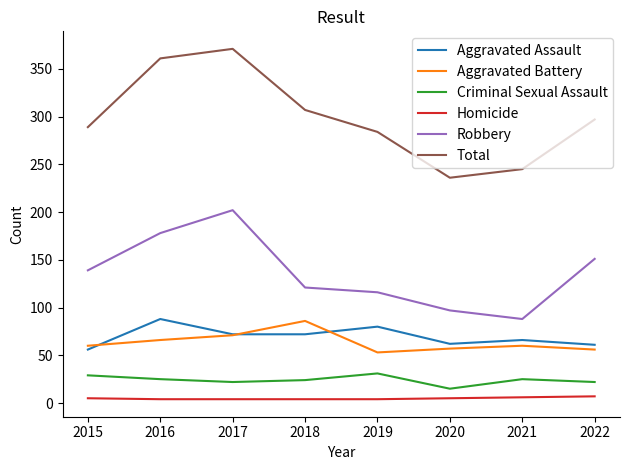

What is the maximum value for Aggravated Assault?

88